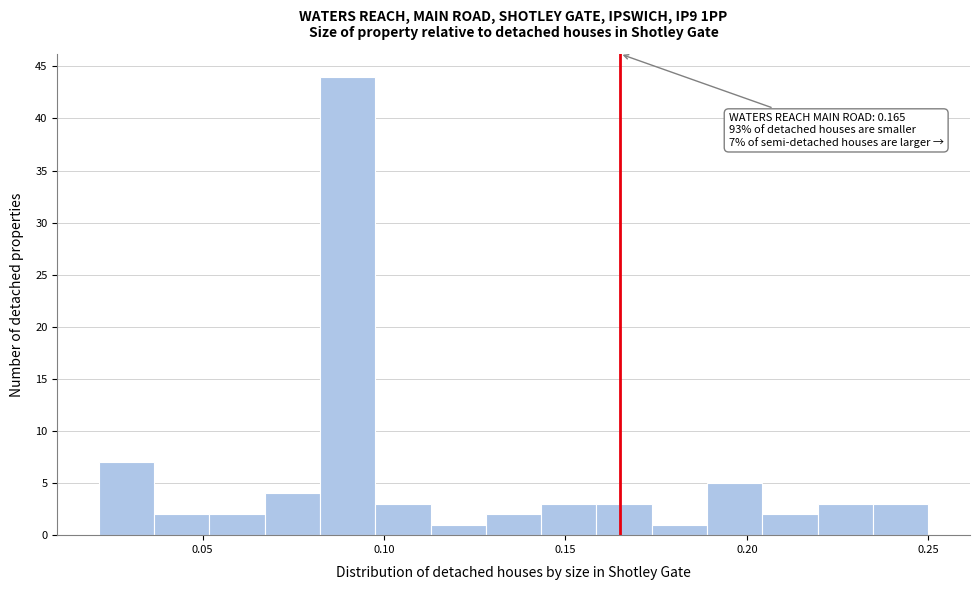

Read against the x-axis, roughly where is the centre of the tallest bar?

0.090